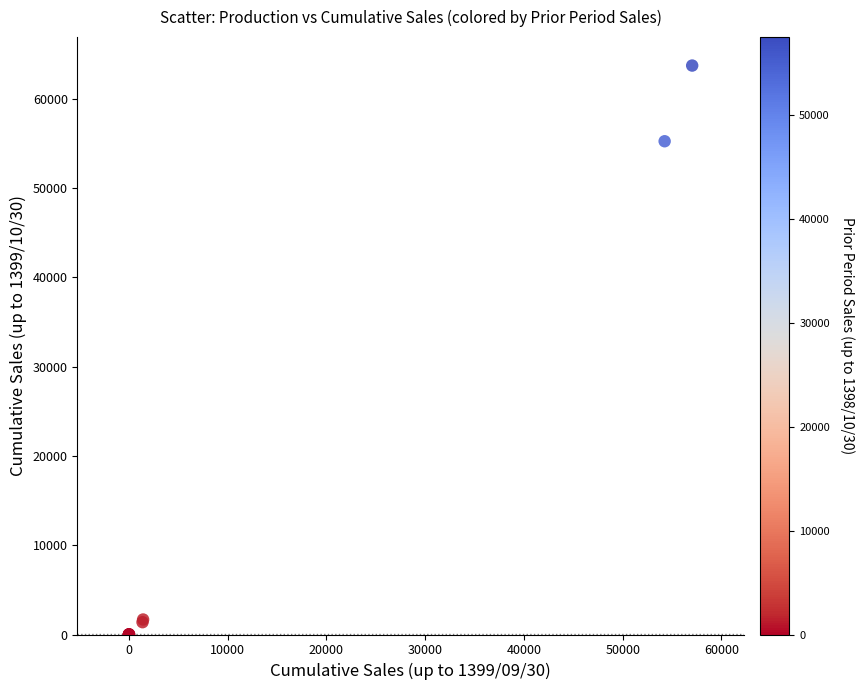

What Y value in the scatter plot is closest to 31870?

55261